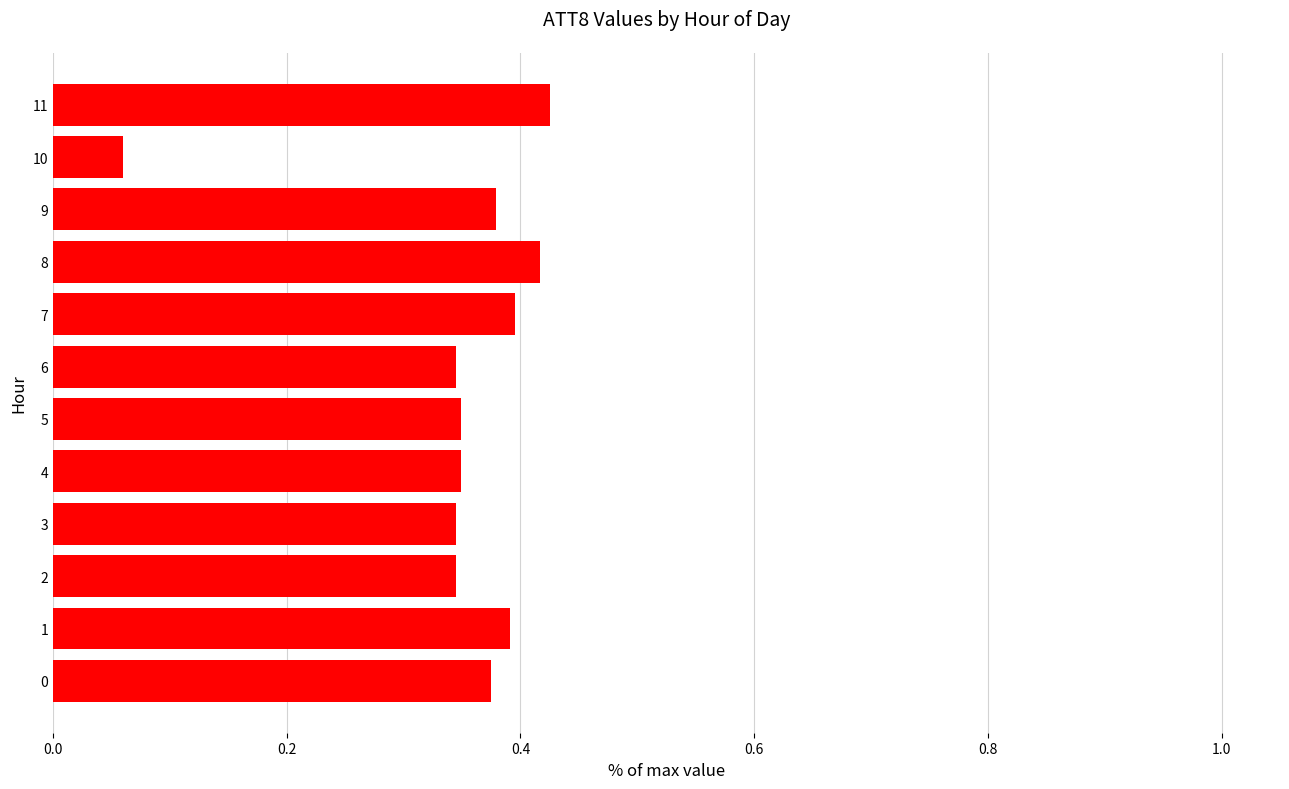

Are the bars horizontal?

Yes